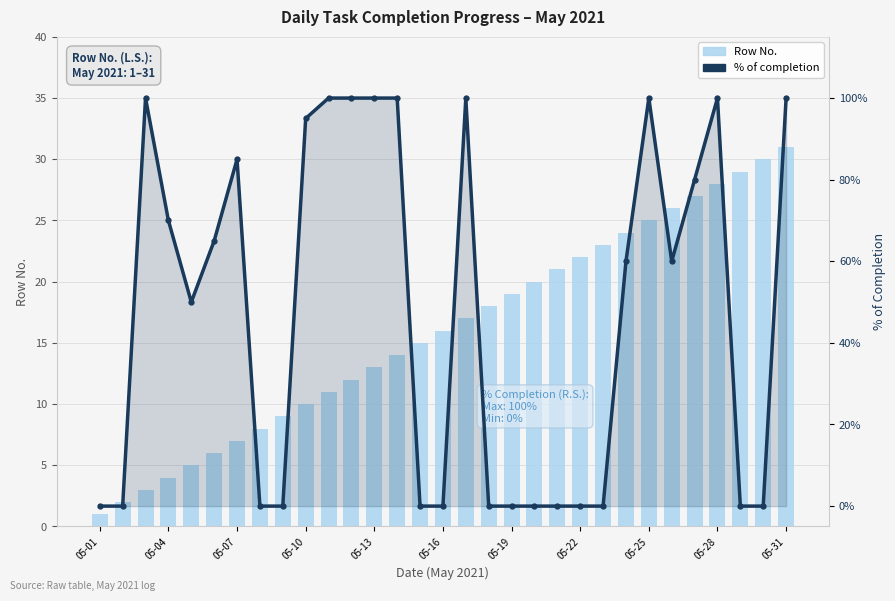

Which category has the lowest value across all series?

05-01